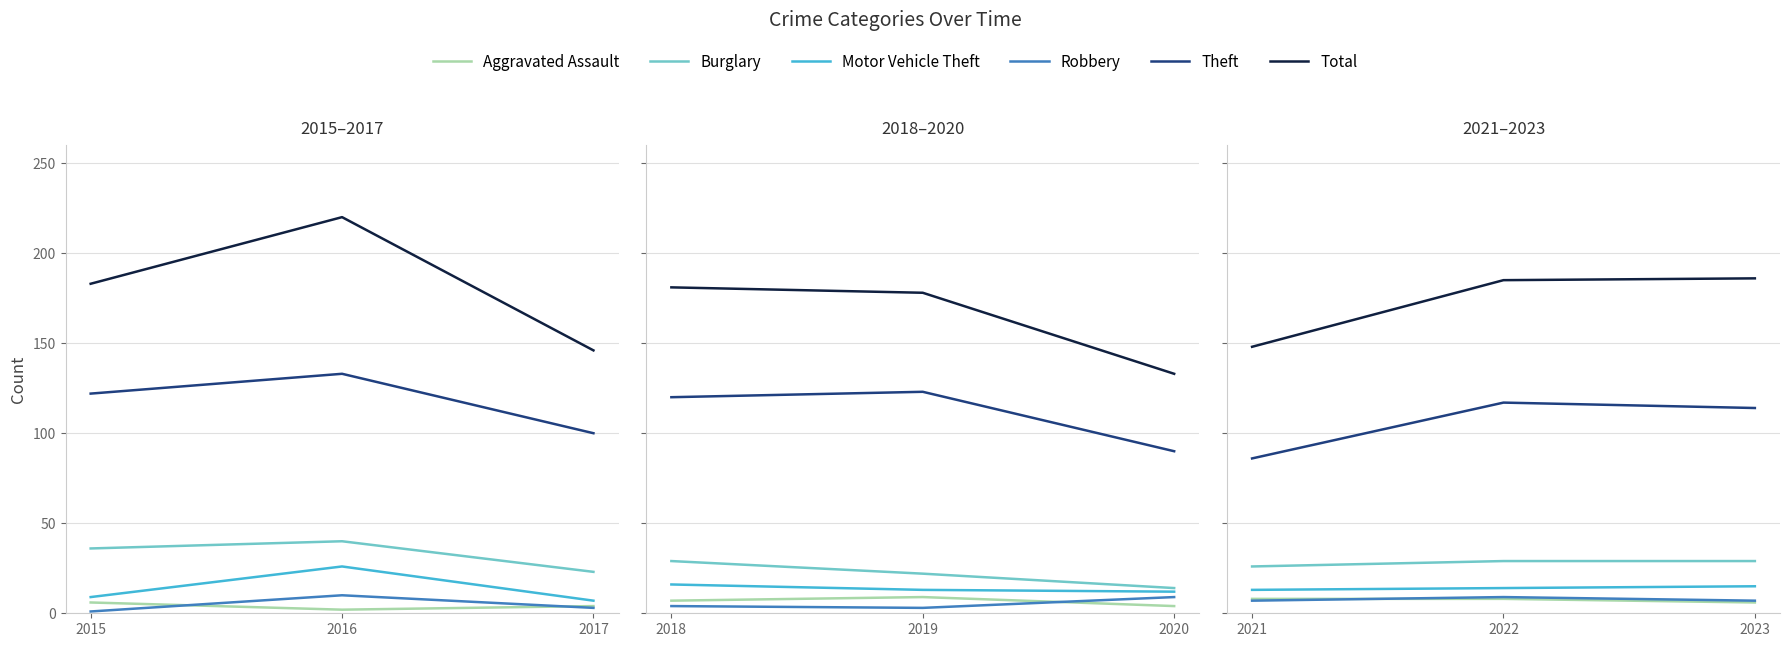

Which has a higher value, 2023 or 2021?

2021